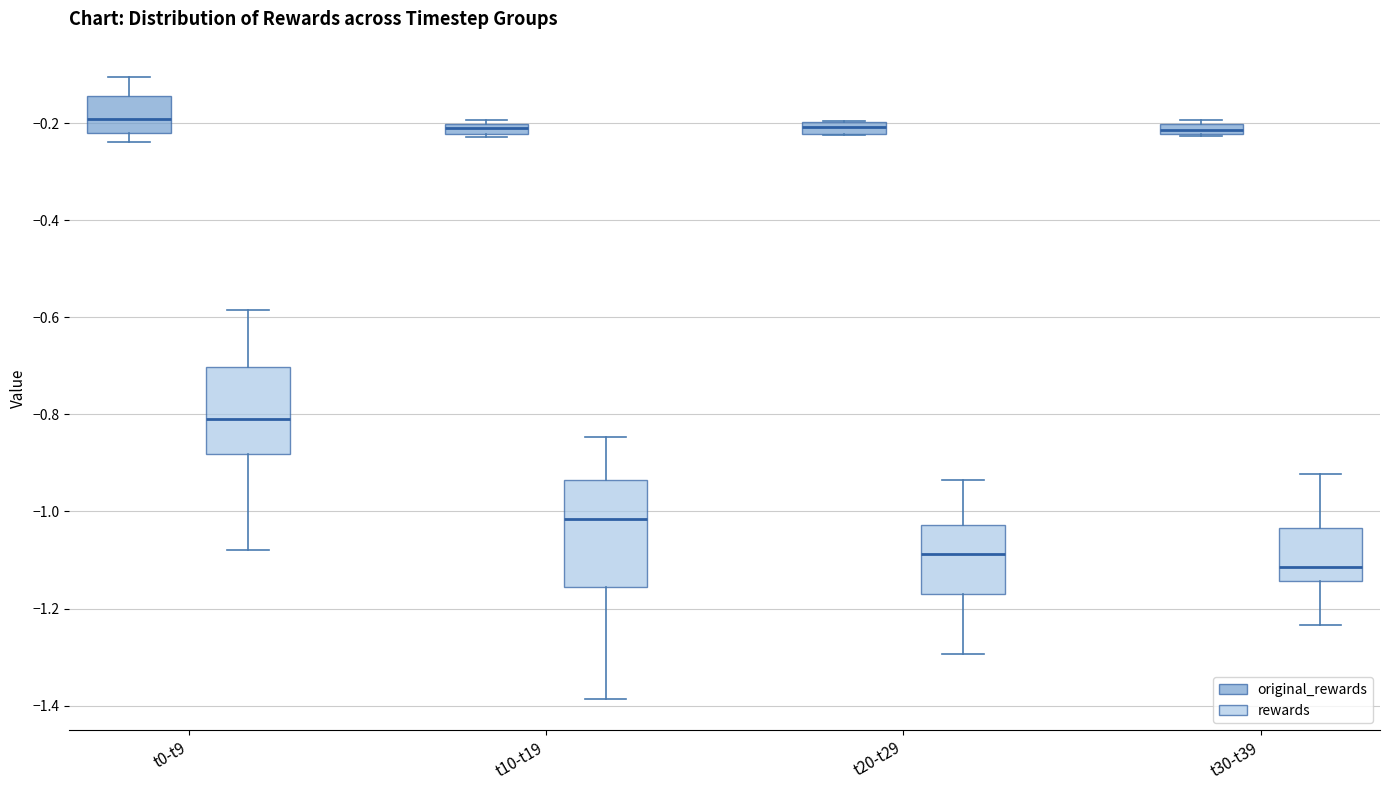

Comparing the boxes themselves (not the whiskers), which one is the tallest?

t10-t19 (rewards)